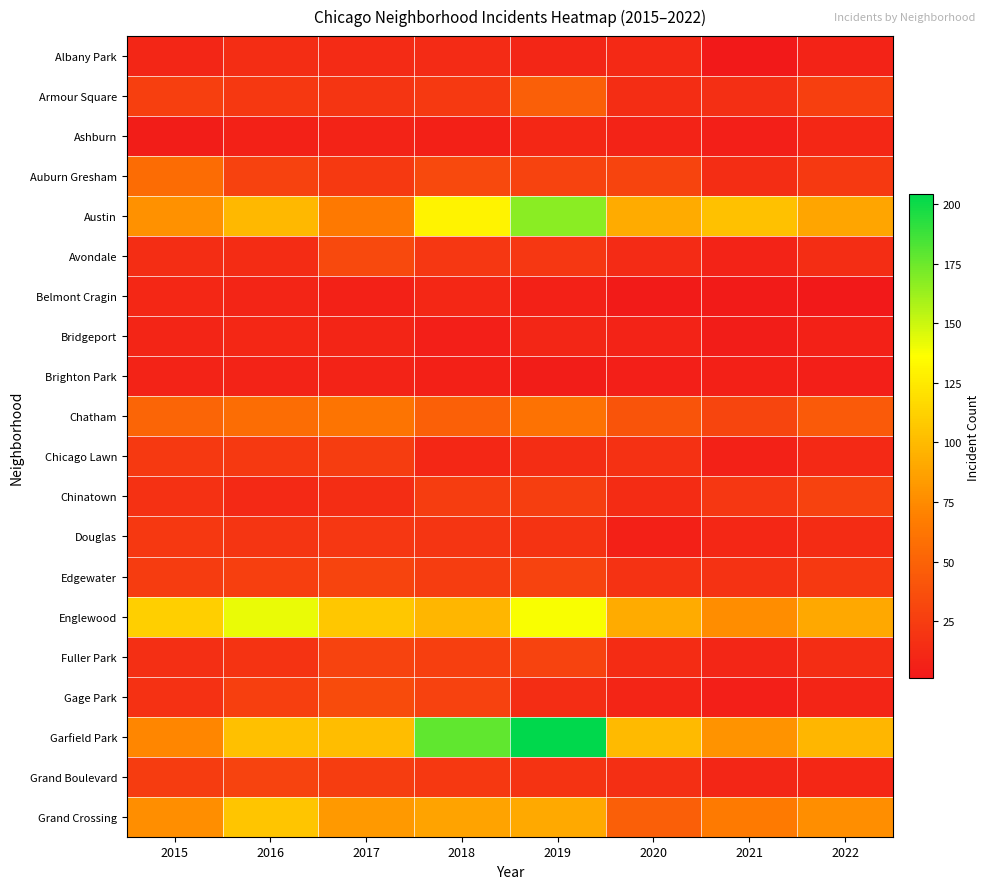

What is the maximum value shown in the chart?

204